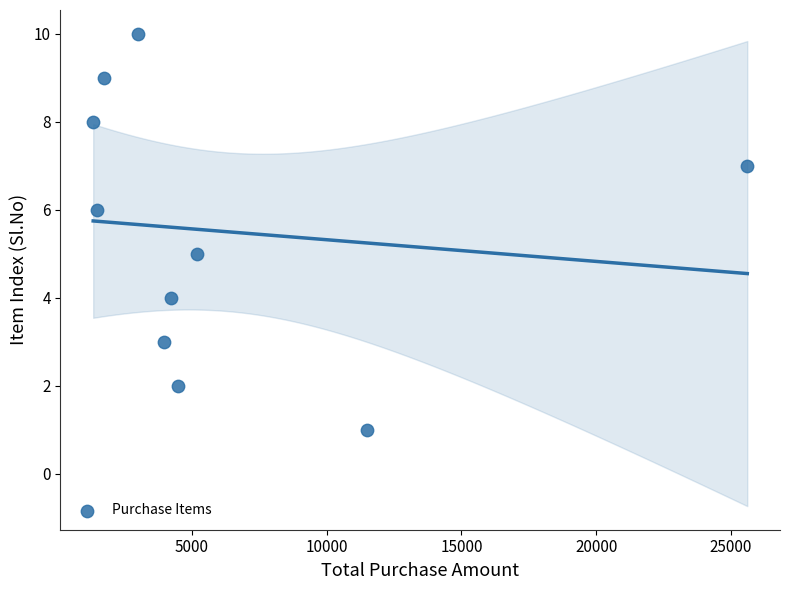

What is the range of X values (max minus min)?

24250